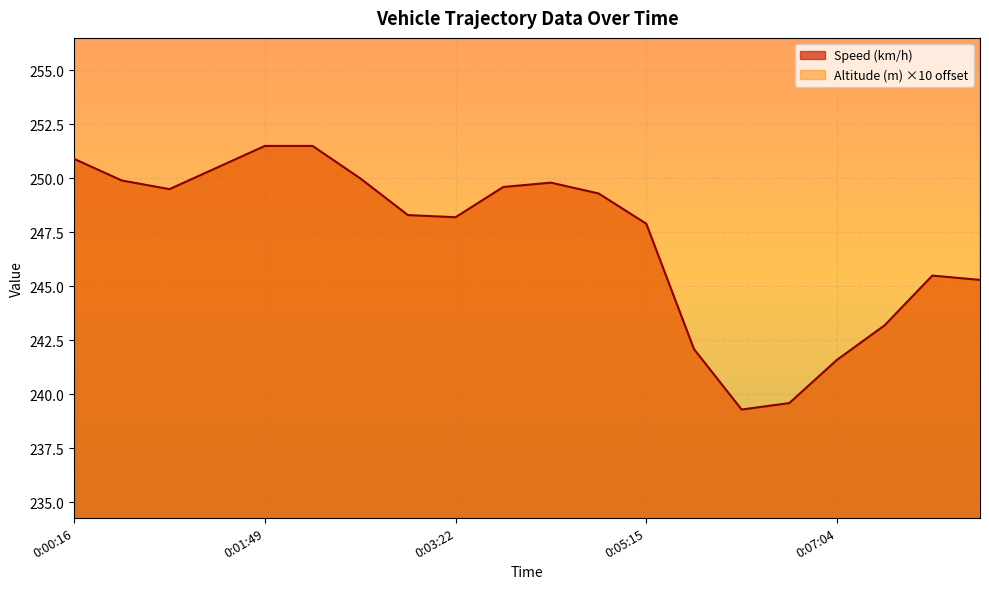

Reading left to right, transcribe all the data shown in this chart.

Speed (km/h): 0:00:16=250.9	0:00:42=249.9	0:00:54=249.5	0:01:22=250.5	0:01:49=251.5	0:02:04=251.5	0:02:25=250.0	0:02:54=248.3	0:03:22=248.2	0:04:01=249.6	0:04:27=249.8	0:04:59=249.3	0:05:15=247.9	0:05:46=242.1	0:06:16=239.3	0:06:50=239.6	0:07:04=241.6	0:07:30=243.2	0:07:48=245.5	0:08:02=245.3
Altitude (m): 0:00:16=275.3	0:00:42=275.3	0:00:54=275.3	0:01:22=275.3	0:01:49=276.3	0:02:04=275.3	0:02:25=275.3	0:02:54=276.3	0:03:22=276.3	0:04:01=276.3	0:04:27=276.3	0:04:59=276.3	0:05:15=276.3	0:05:46=275.3	0:06:16=275.3	0:06:50=275.3	0:07:04=275.3	0:07:30=275.3	0:07:48=275.3	0:08:02=275.3